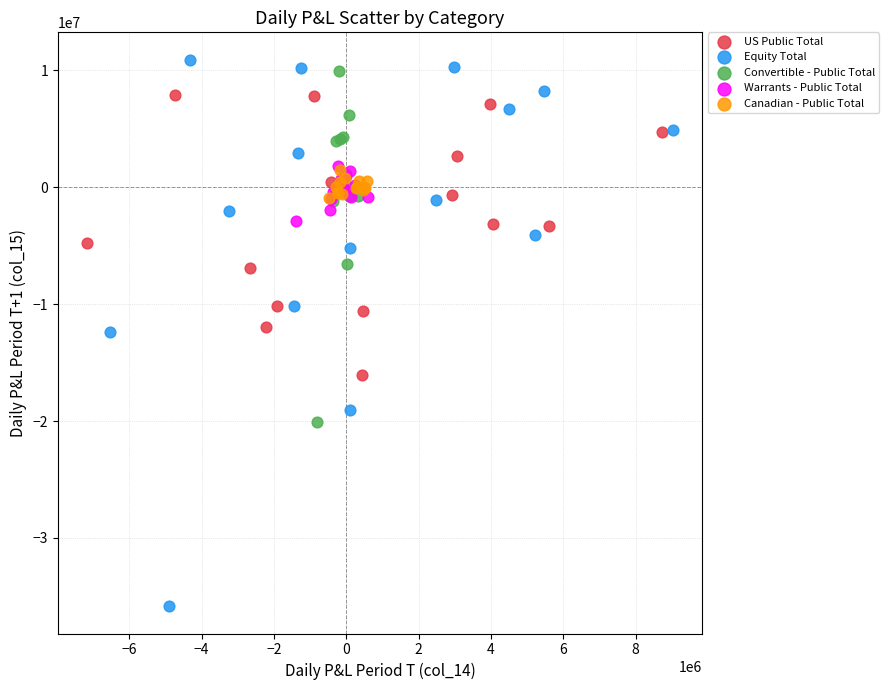

Which series contains the lowest Y value?

Equity Total